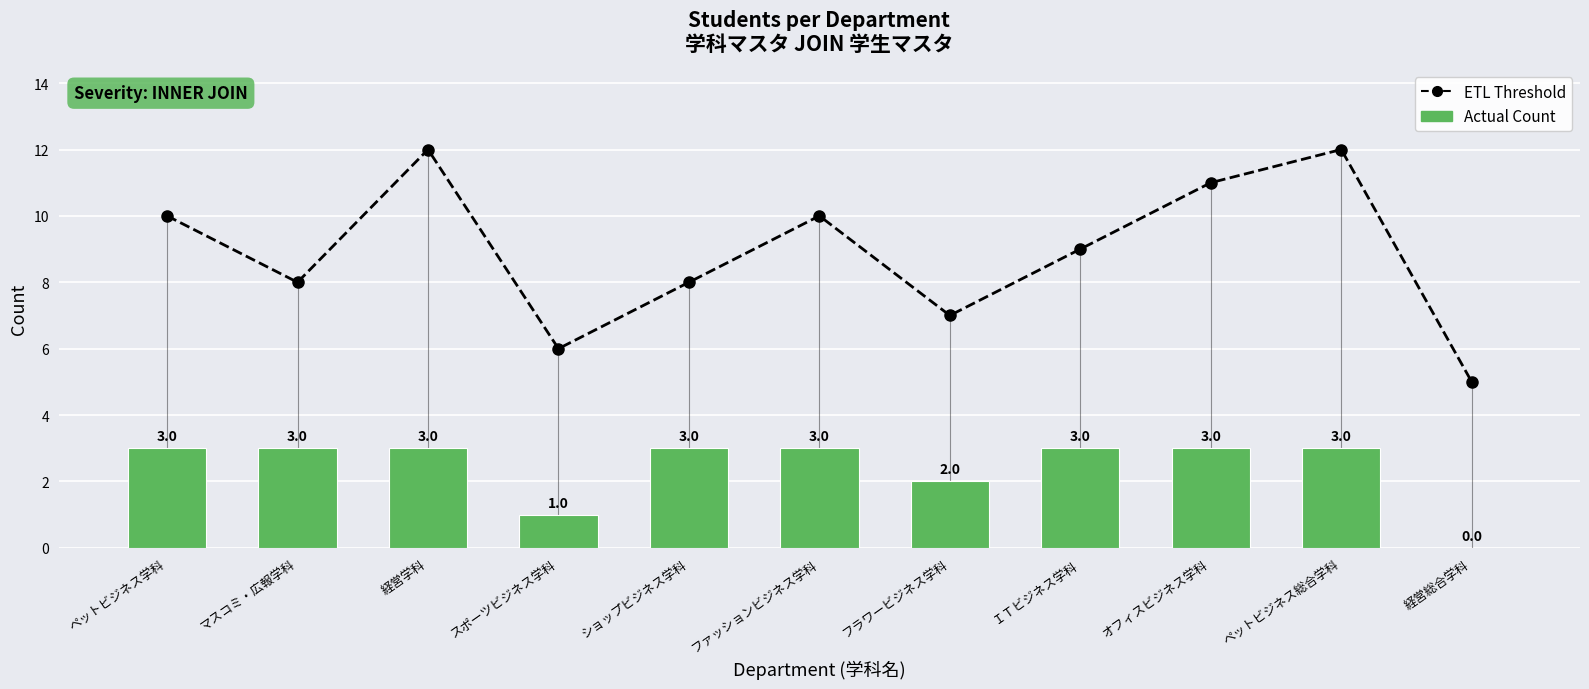

What is the label of the 6th bar from the right?

ファッションビジネス学科